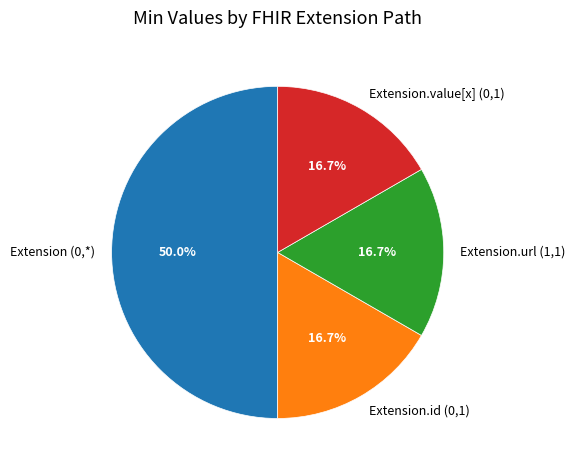

To the nearest percent, what is the average slice percentage?

25%